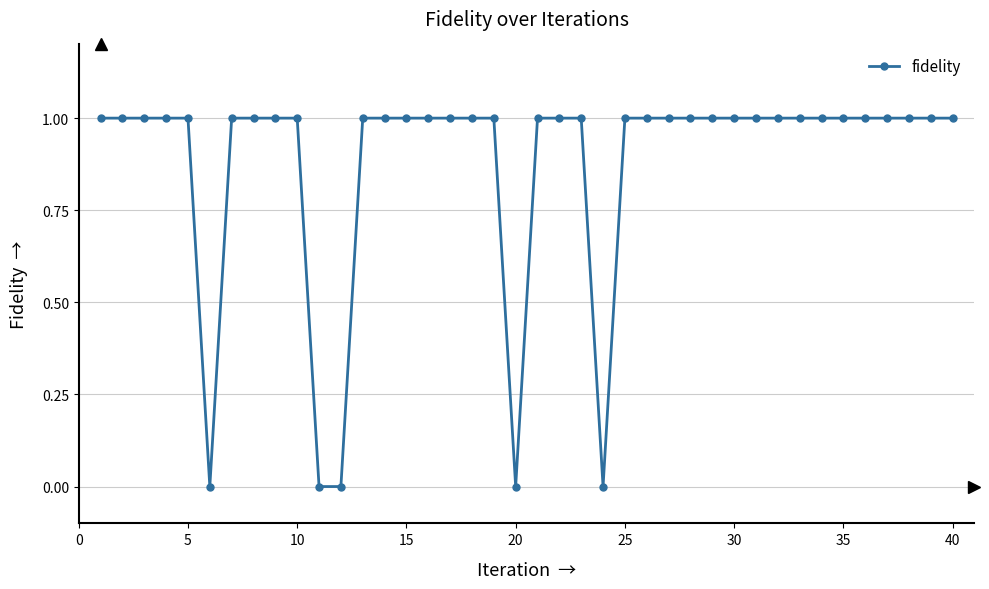

What is the sum of all values?

35